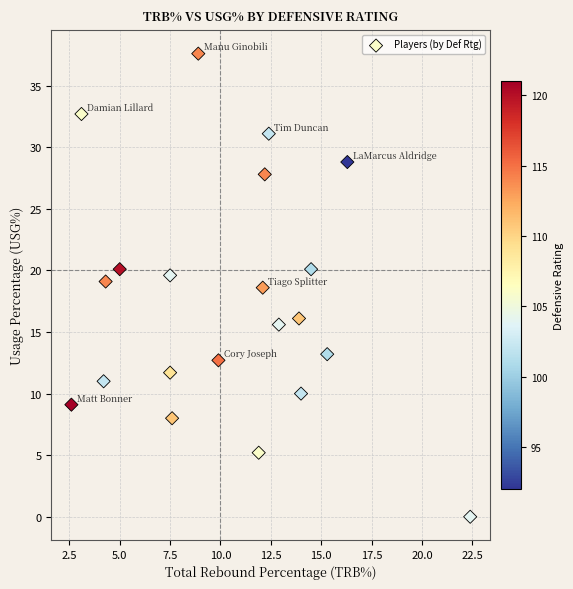

What Y value in the scatter plot is closest to 18?

18.6